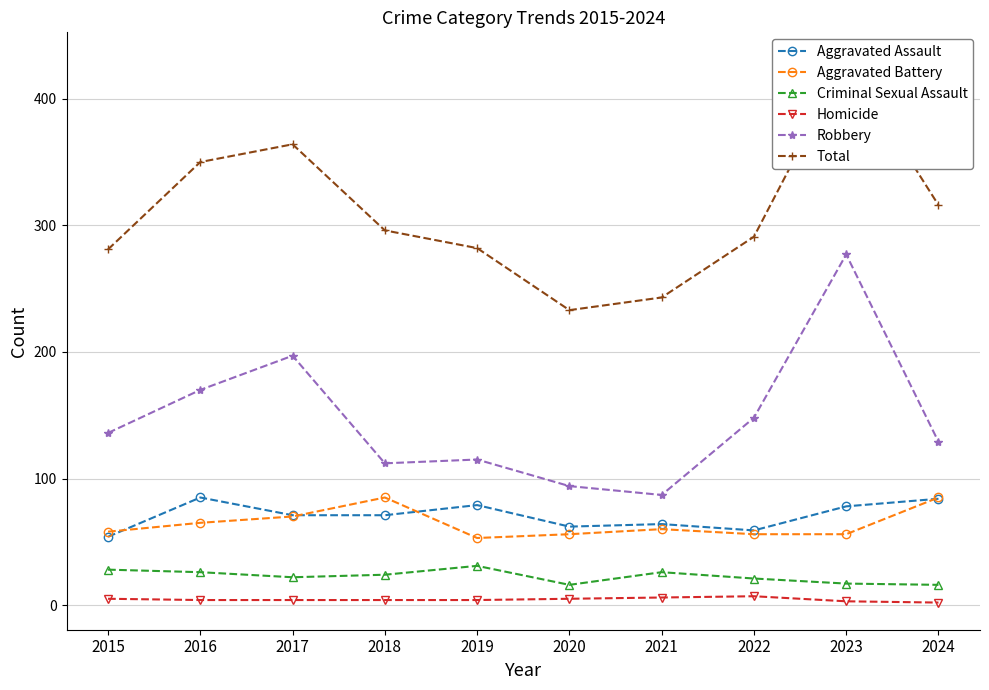

List the series in order of their peak value, lowest first.

Homicide, Criminal Sexual Assault, Aggravated Assault, Aggravated Battery, Robbery, Total